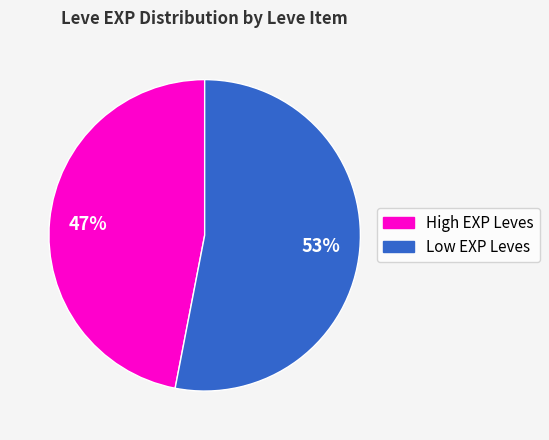

To the nearest percent, what is the difference between the largest and smallest slice percentages?

6%